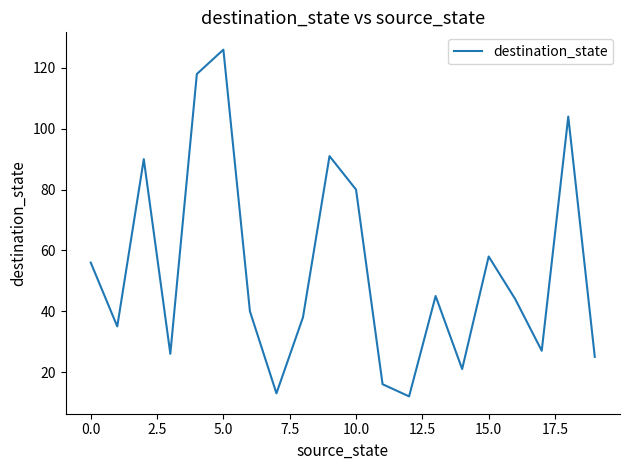

What is the minimum value shown in the chart?

12